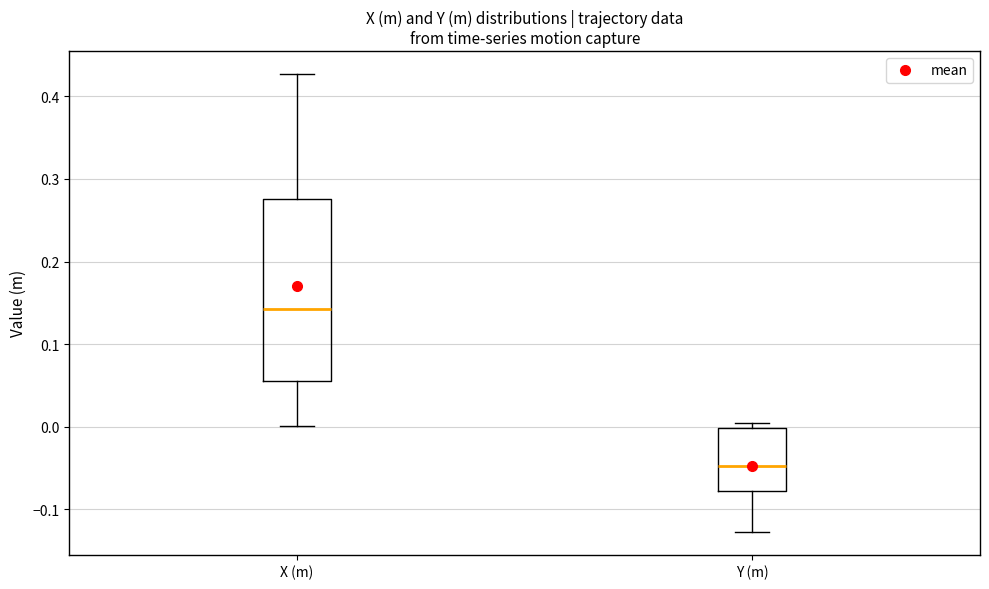

Where is the lower edge of the box for X (m) on the y-axis? The values are not printed on the chart, so give them approximately, as read against the axis.

0.06